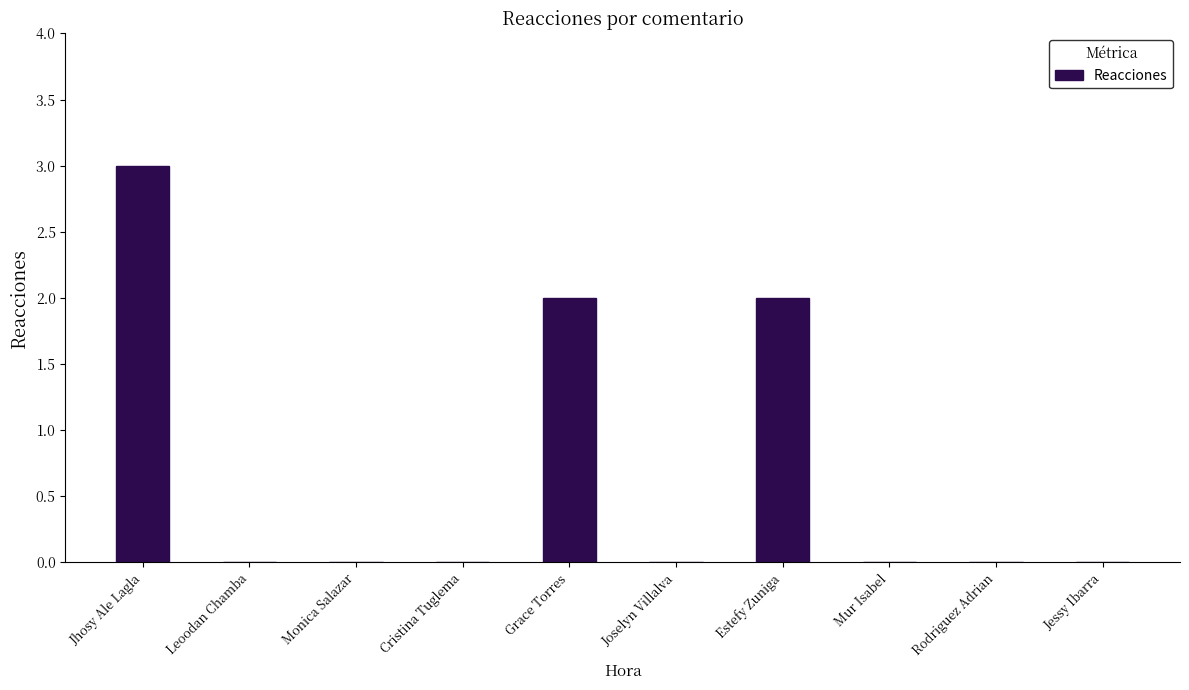

How many categories are shown in the chart?

10